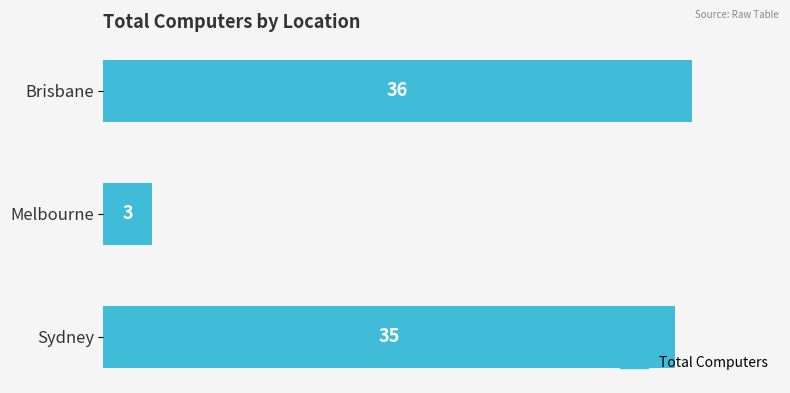

Where is the data nearest to the value 19?

Melbourne